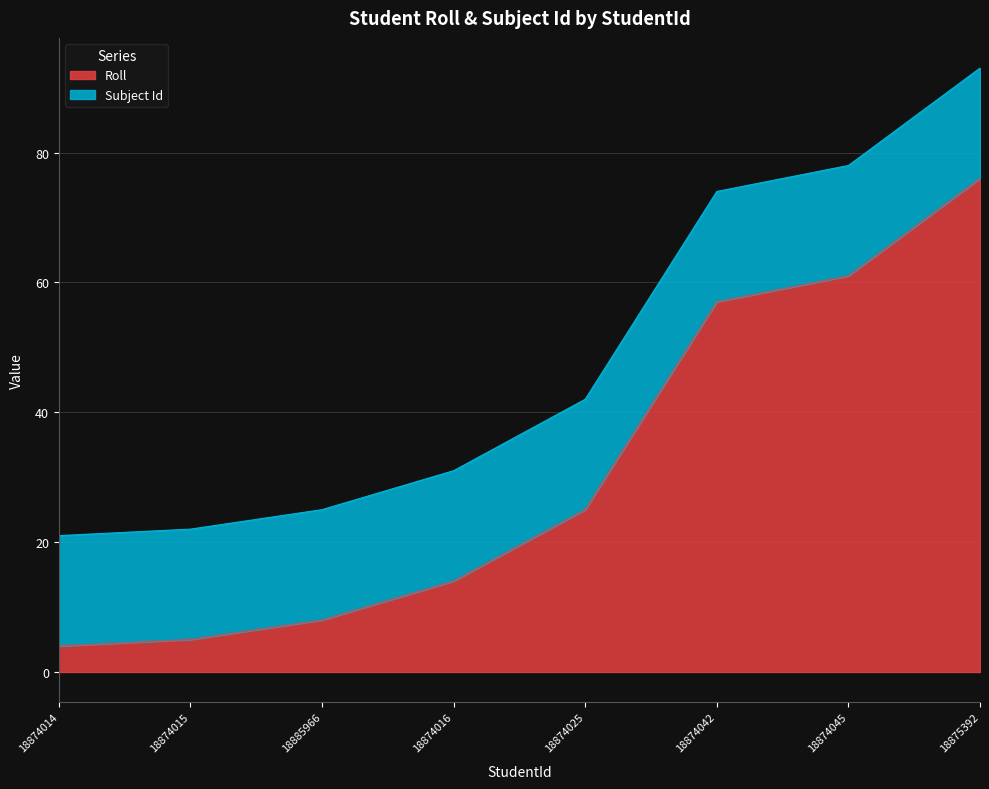

List the labels in order of value, smallest first.

18874014, 18874015, 18885966, 18874016, 18874025, 18874042, 18874045, 18875392